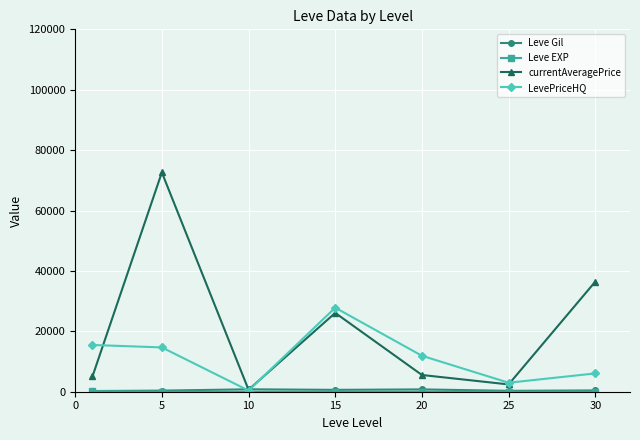

Which series has the largest total across all categories?

currentAveragePrice